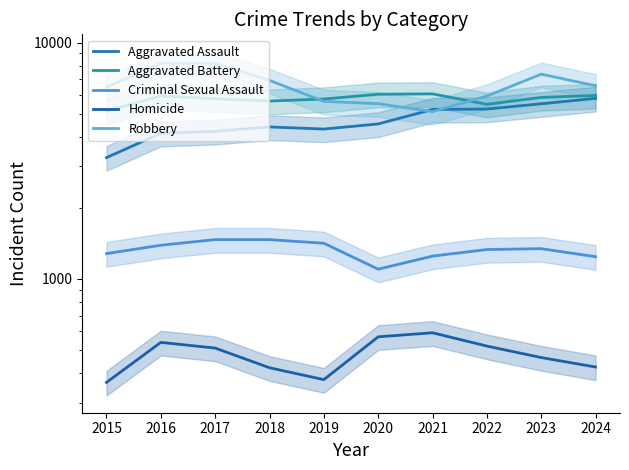

What is the lowest value of the Criminal Sexual Assault series?

1100